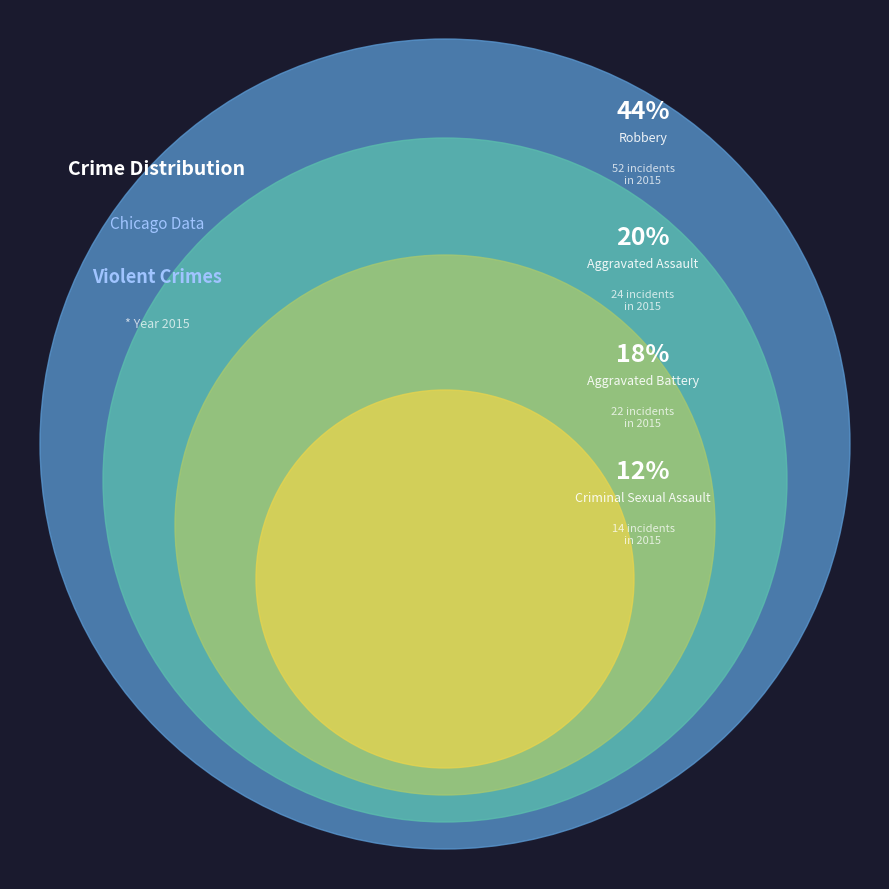

The Robbery slice represents 52% of the pie. True or false?

False